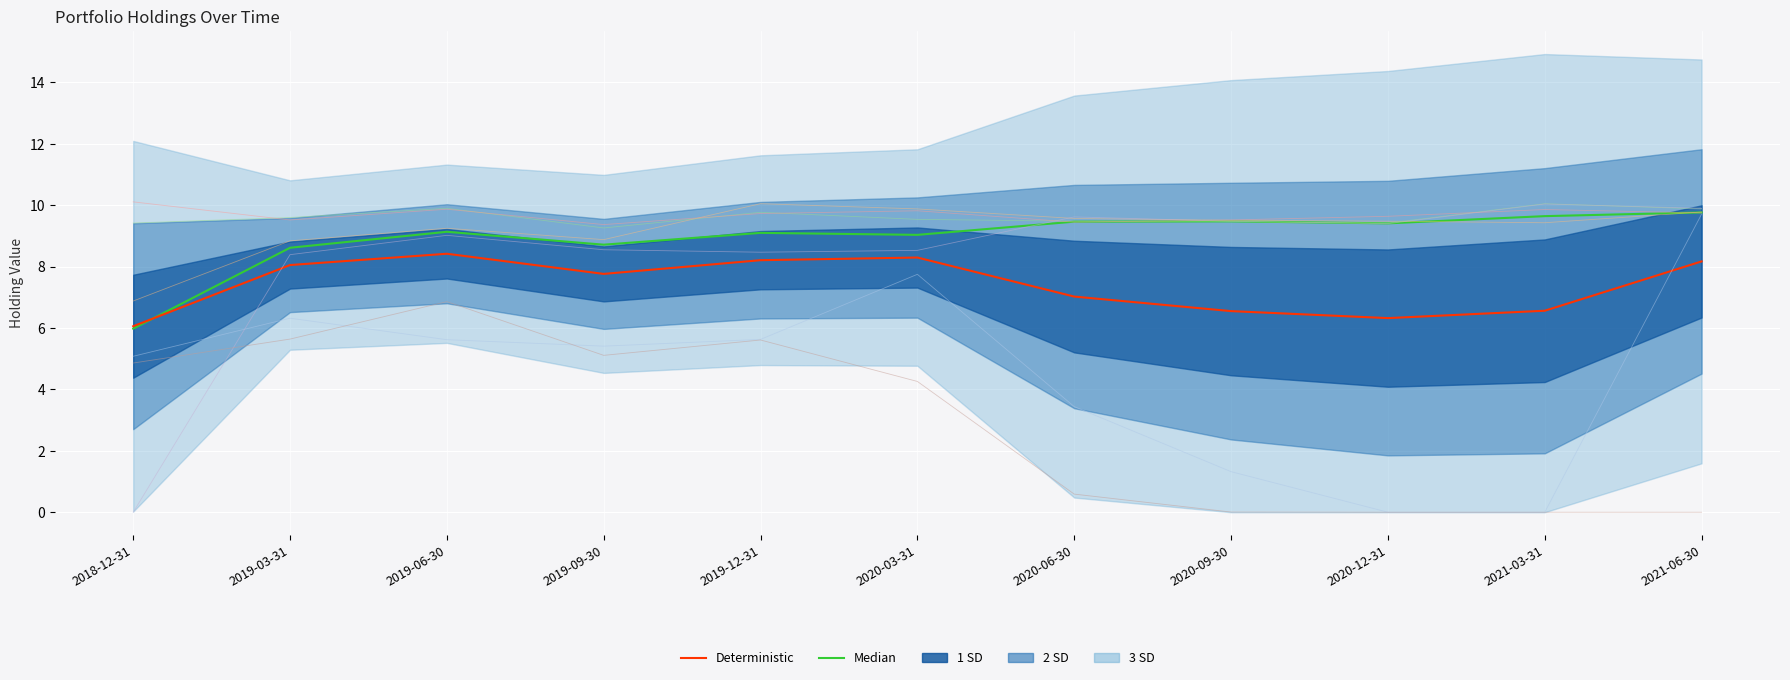

Which series changed the most between 2019-03-31 and 2020-12-31?

000568.SZ